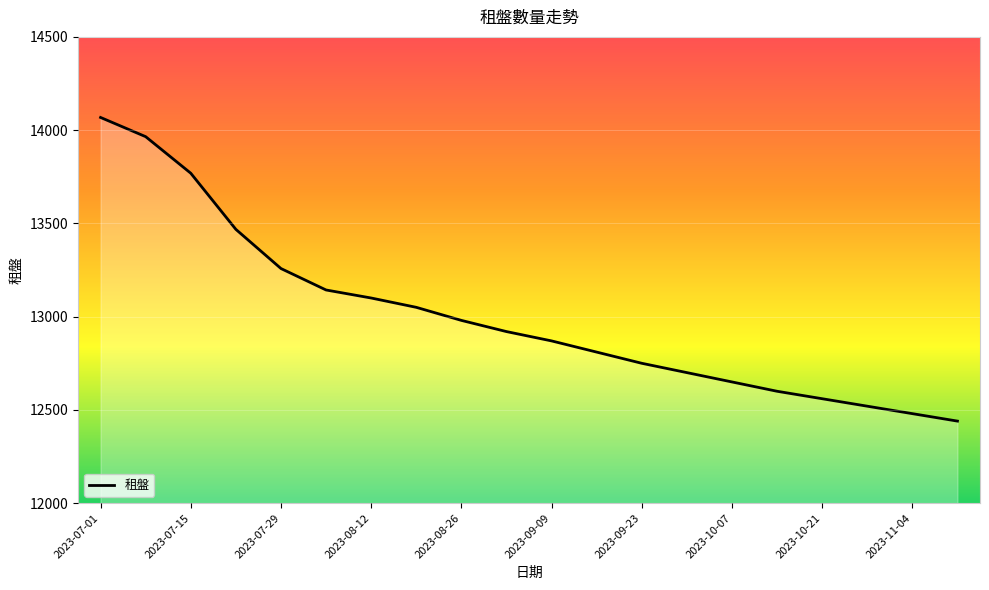

List the labels in order of value, largest first.

2023-07-01, 2023-07-08, 2023-07-15, 2023-07-22, 2023-07-29, 2023-08-05, 2023-08-12, 2023-08-19, 2023-08-26, 2023-09-02, 2023-09-09, 2023-09-16, 2023-09-23, 2023-09-30, 2023-10-07, 2023-10-14, 2023-10-21, 2023-10-28, 2023-11-04, 2023-11-11